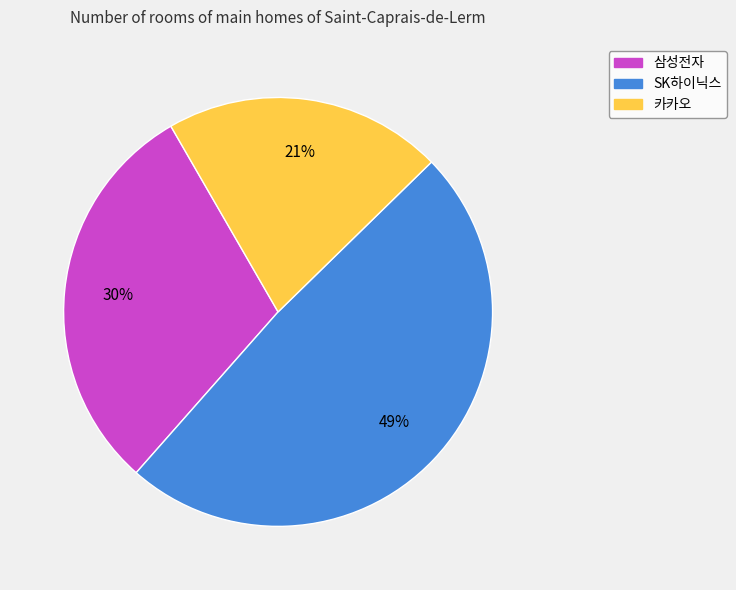

True or false: 삼성전자 accounts for 24% of the total.

False